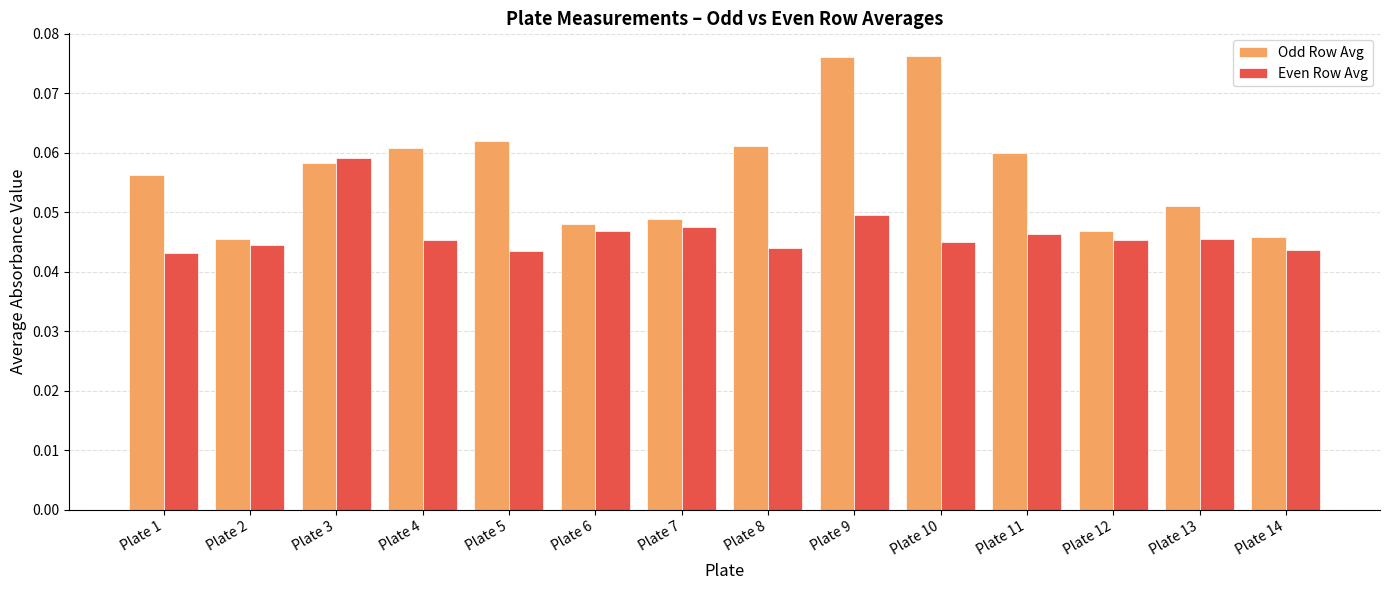

How many Odd Row Avg values are between 0 and 1?

14